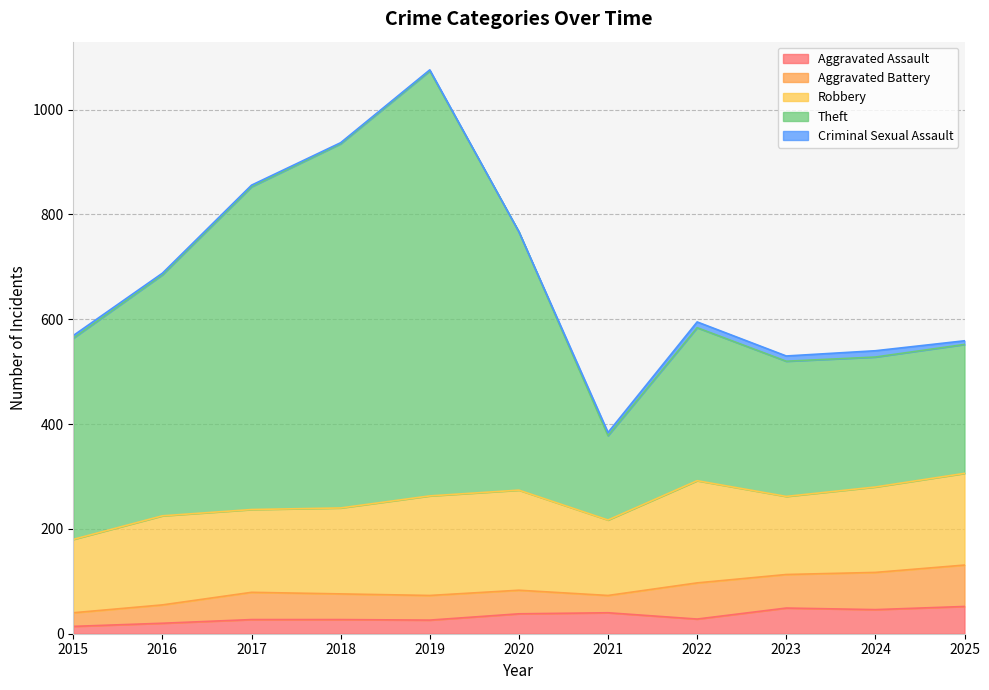

Which series has the largest total across all categories?

Theft